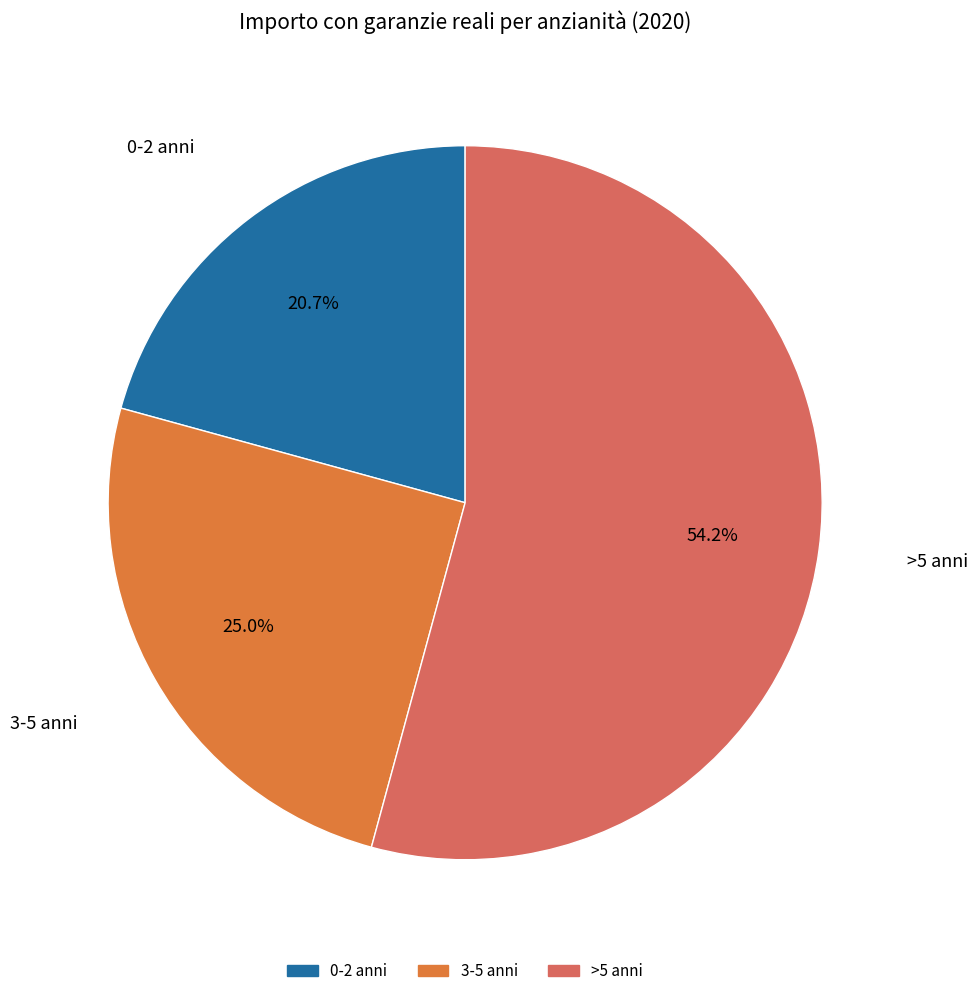

To the nearest percent, what portion does 0-2 anni represent?

21%